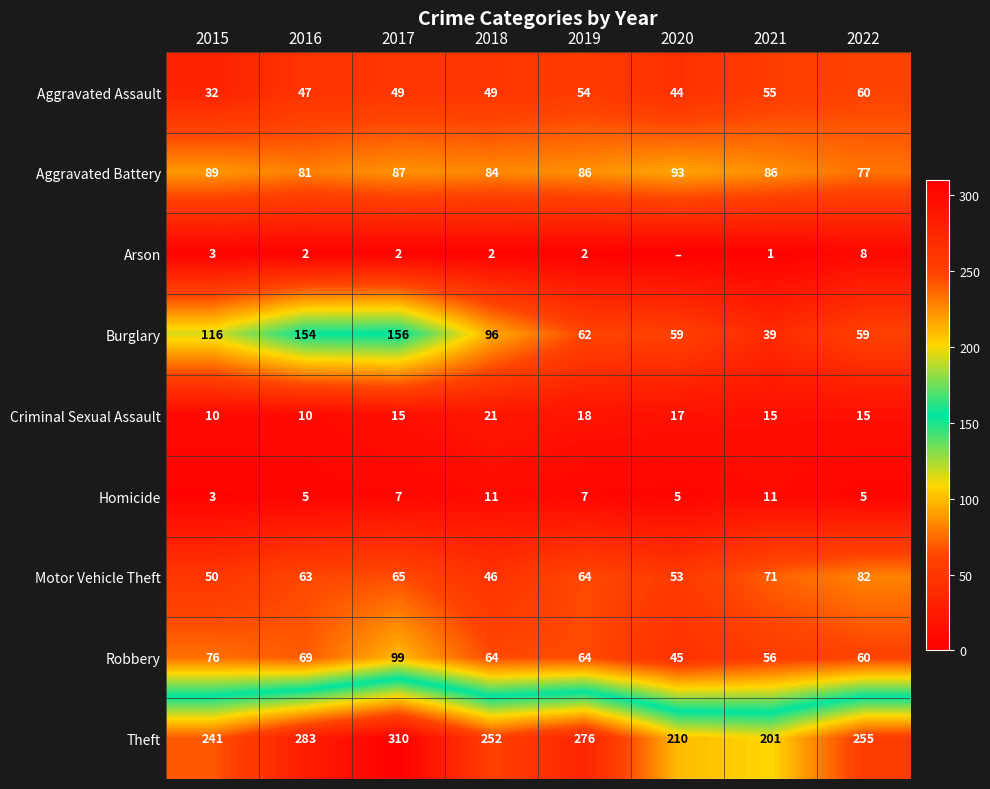

Count the Aggravated Battery values in the range 84 to 89.

5